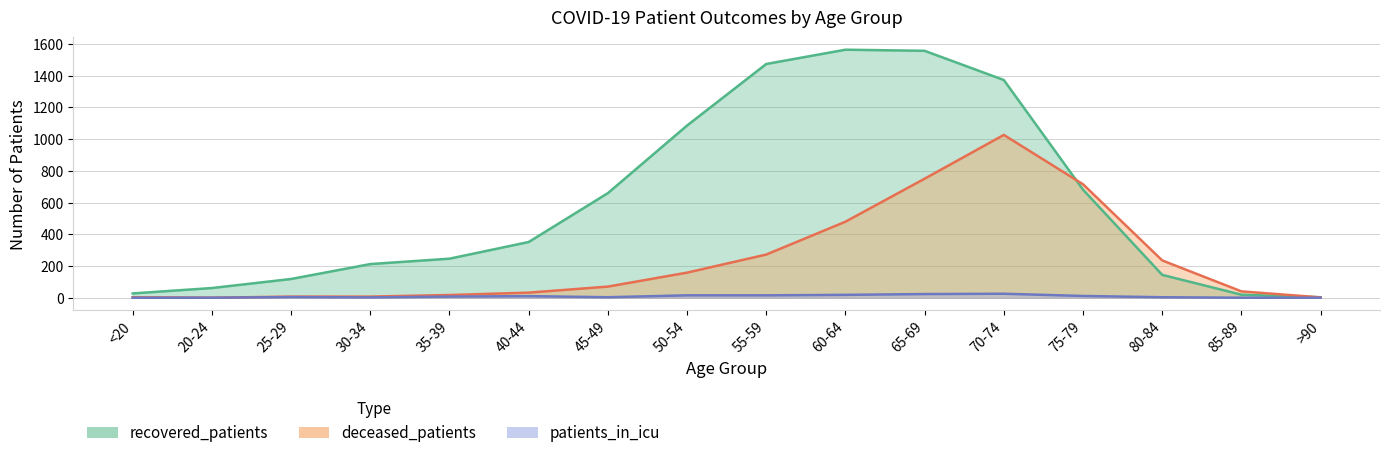

How many lines are shown in the chart?

3